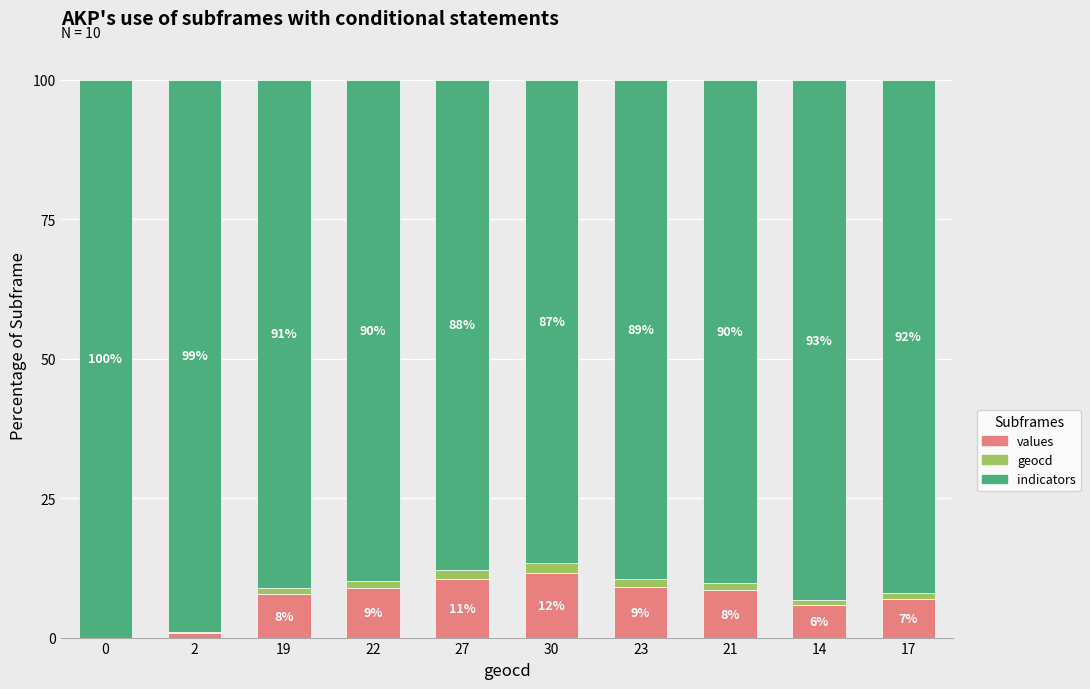

The values series shows 7.7 at 19. True or false?

True